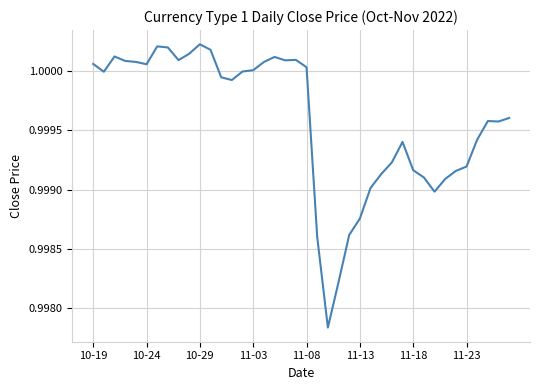

The value at 11-18 is 0.3. True or false?

False